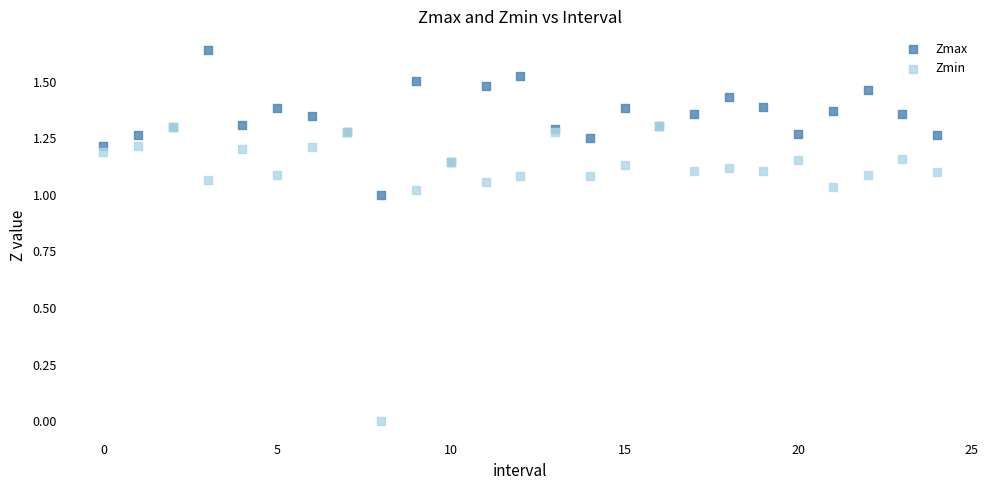

What are all the series names shown in the legend?

Zmax, Zmin